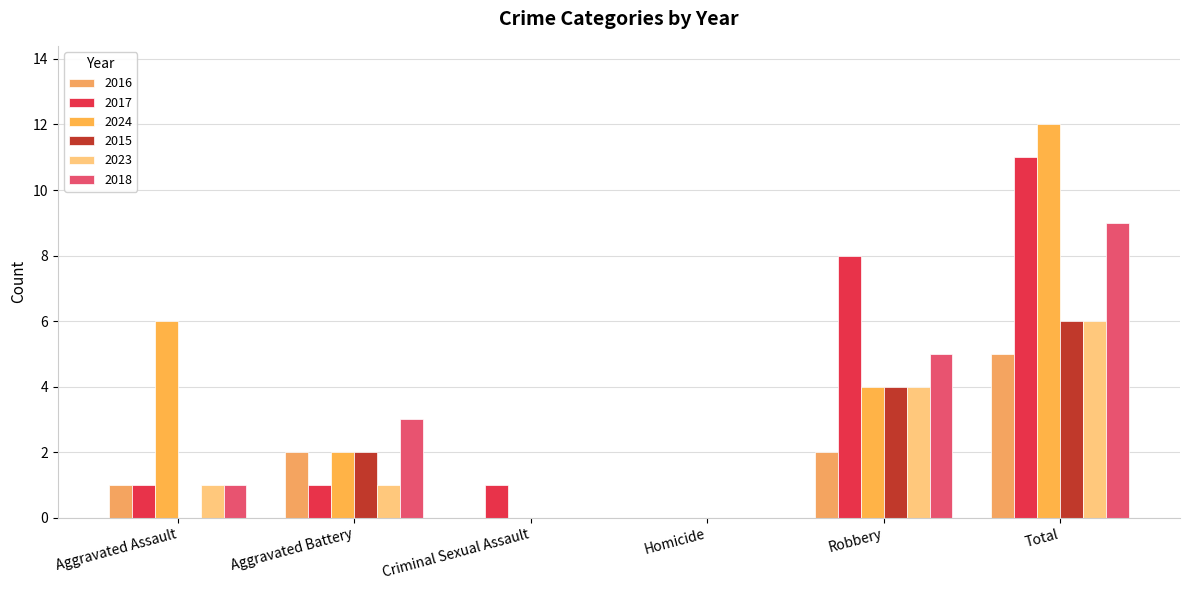

Where does the 2016 series first go above 2?

Total